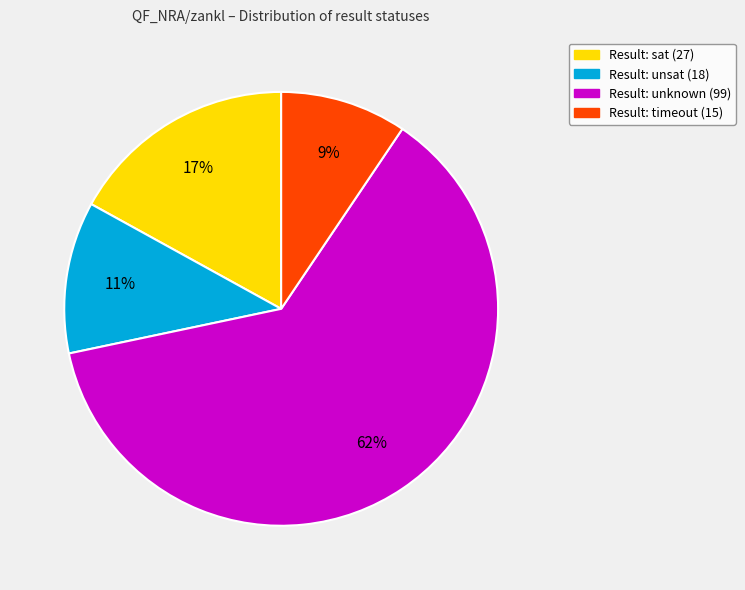

Is there a majority slice in this chart?

Yes